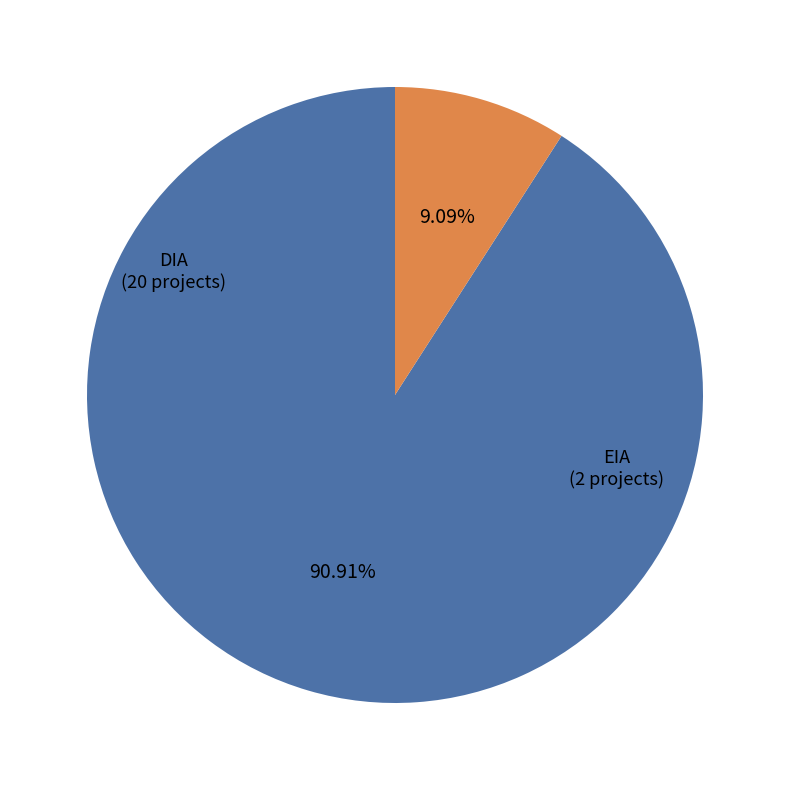

Approximately how many times larger is the value at EIA compared to DIA?

0.1